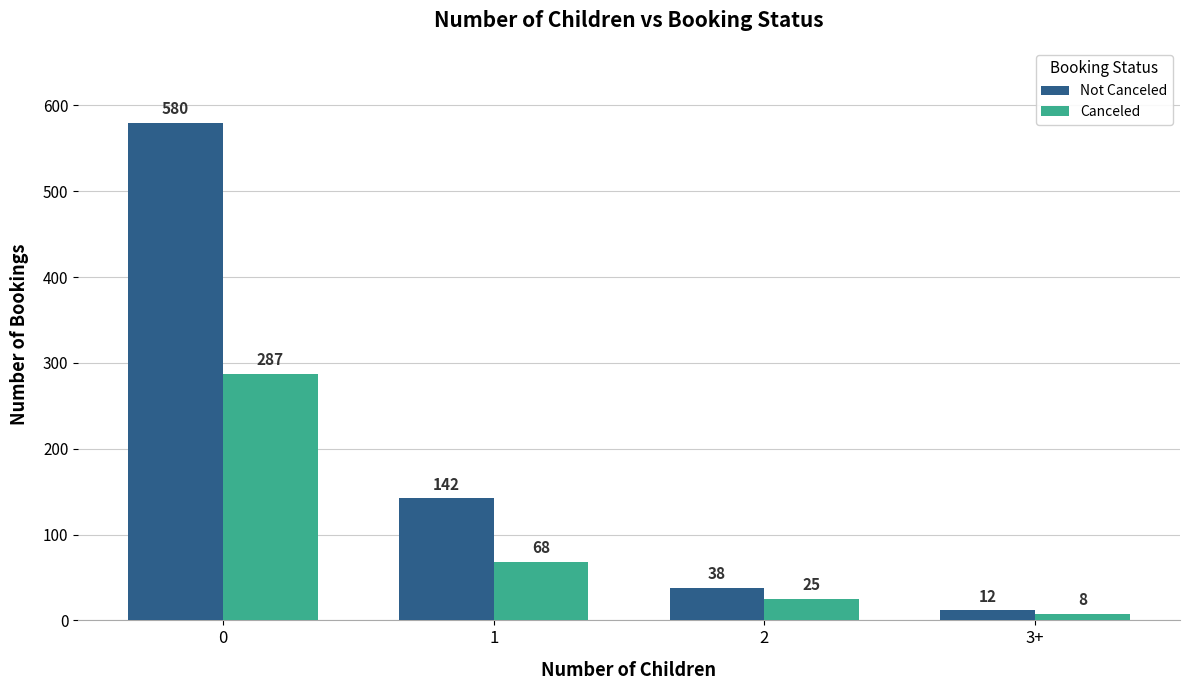

What is the value of the Canceled bar at the 2nd from the left?

68